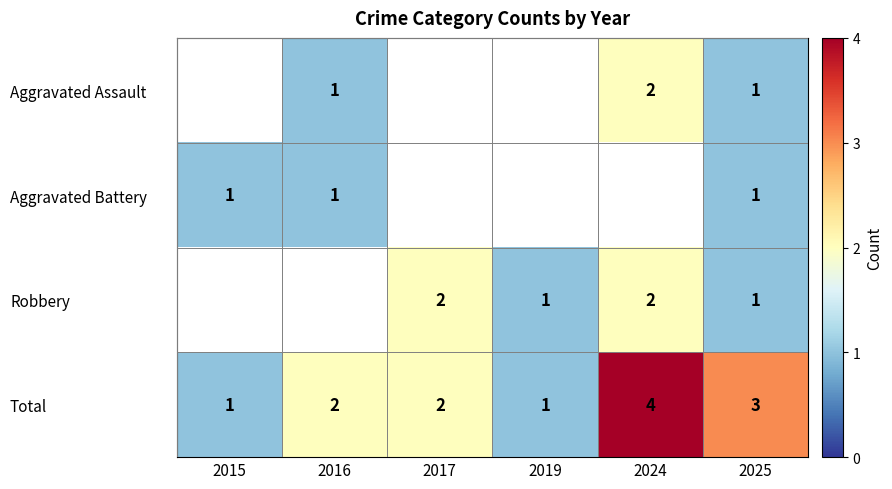

Count the number of data series in this chart.

4